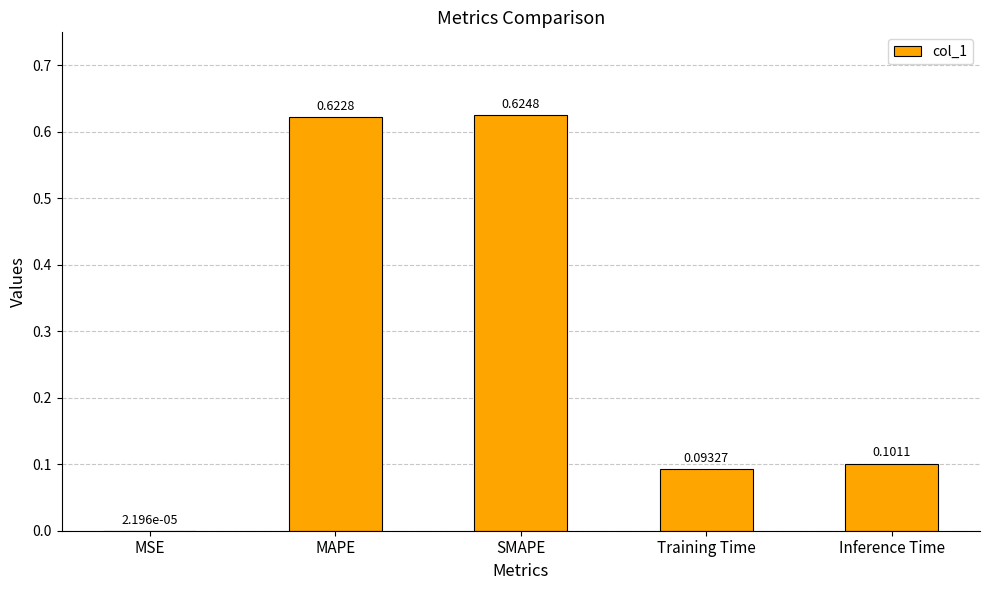

At which category does the chart reach its peak across all series?

SMAPE